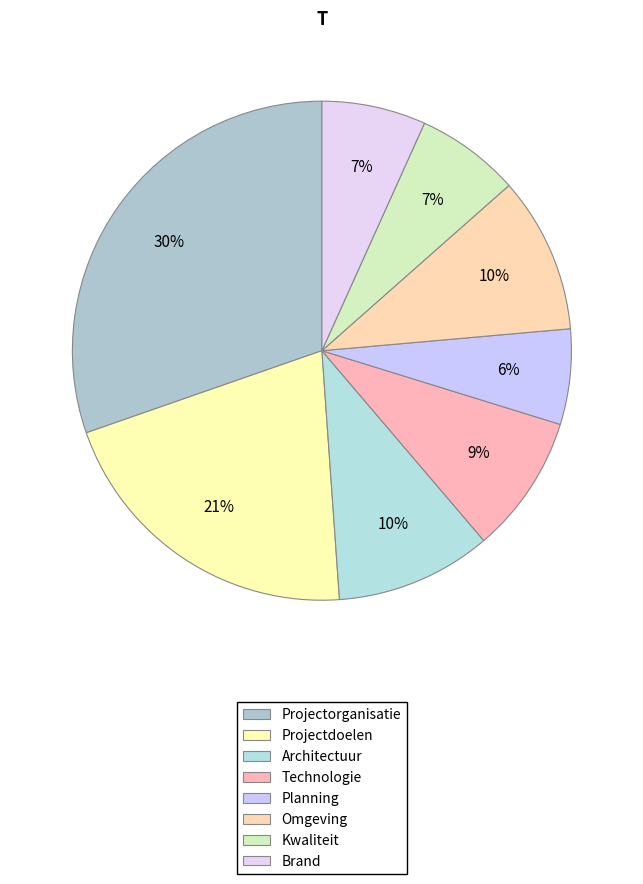

Does any single category account for the majority?

No